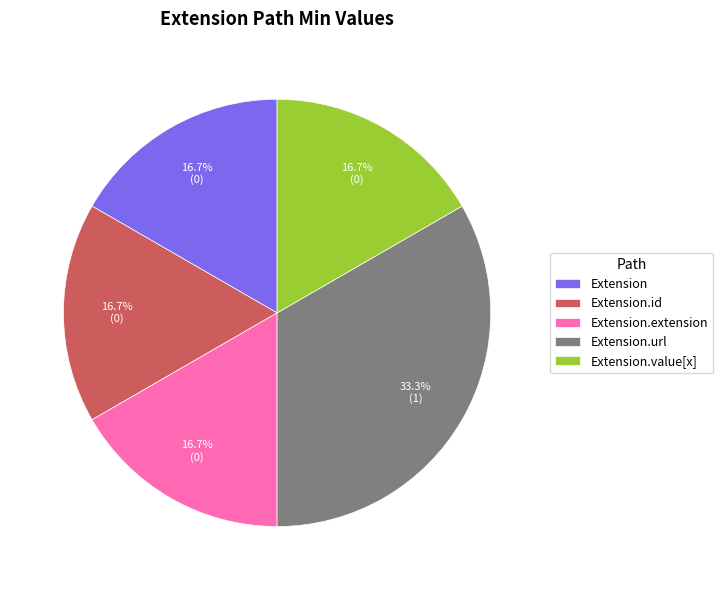

Does Extension represent more than half of the total?

No